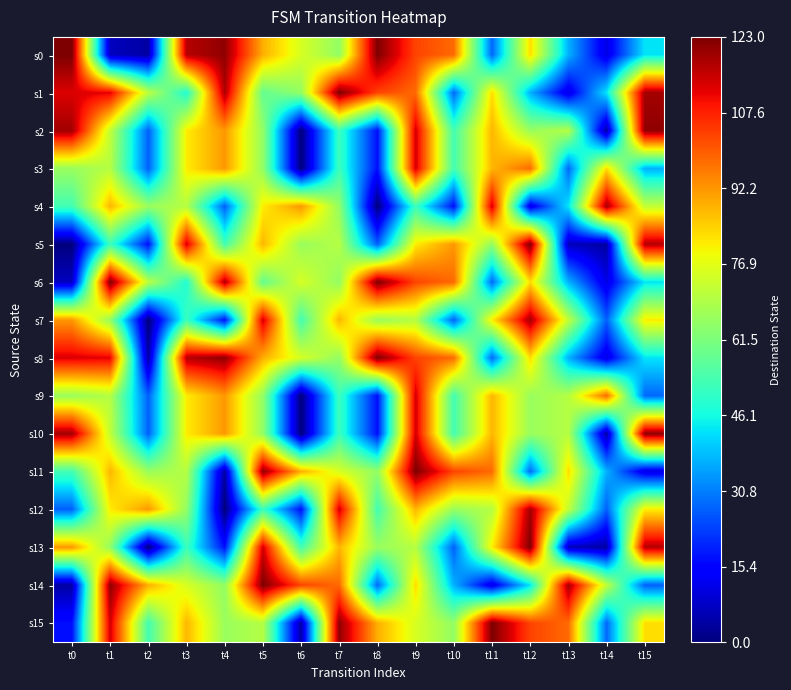

Reading left to right, list all the values displayed in this chart.

s0: t0=123	t1=7	t2=4	t3=117	t4=121	t5=89	t6=75	t7=65	t8=123	t9=103	t10=98	t11=28	t12=83	t13=37	t14=11	t15=43
s1: t0=113	t1=112	t2=71	t3=48	t4=118	t5=58	t6=65	t7=123	t8=103	t9=98	t10=28	t11=83	t12=37	t13=11	t14=43	t15=119
s2: t0=119	t1=72	t2=27	t3=81	t4=92	t5=65	t6=0	t7=52	t8=17	t9=114	t10=53	t11=88	t12=66	t13=70	t14=4	t15=121
s3: t0=66	t1=70	t2=27	t3=81	t4=92	t5=65	t6=0	t7=52	t8=17	t9=114	t10=53	t11=88	t12=98	t13=28	t14=83	t15=37
s4: t0=53	t1=88	t2=66	t3=70	t4=27	t5=81	t6=92	t7=65	t8=0	t9=52	t10=17	t11=114	t12=11	t13=43	t14=119	t15=72
s5: t0=0	t1=52	t2=17	t3=114	t4=53	t5=88	t6=66	t7=70	t8=27	t9=81	t10=92	t11=65	t12=123	t13=7	t14=4	t15=117
s6: t0=7	t1=123	t2=71	t3=48	t4=118	t5=58	t6=75	t7=65	t8=123	t9=103	t10=98	t11=28	t12=83	t13=37	t14=11	t15=43
s7: t0=92	t1=65	t2=0	t3=52	t4=17	t5=114	t6=53	t7=88	t8=66	t9=70	t10=27	t11=81	t12=119	t13=72	t14=27	t15=81
s8: t0=113	t1=112	t2=4	t3=117	t4=121	t5=89	t6=75	t7=65	t8=123	t9=103	t10=98	t11=28	t12=83	t13=37	t14=11	t15=43
s9: t0=66	t1=70	t2=27	t3=81	t4=92	t5=65	t6=0	t7=52	t8=17	t9=114	t10=53	t11=88	t12=66	t13=70	t14=98	t15=28
s10: t0=119	t1=72	t2=27	t3=81	t4=92	t5=65	t6=0	t7=52	t8=17	t9=114	t10=53	t11=88	t12=66	t13=70	t14=4	t15=121
s11: t0=53	t1=88	t2=66	t3=70	t4=4	t5=121	t6=89	t7=75	t8=65	t9=123	t10=103	t11=98	t12=28	t13=83	t14=37	t15=11
s12: t0=27	t1=81	t2=92	t3=65	t4=0	t5=52	t6=17	t7=114	t8=53	t9=88	t10=66	t11=70	t12=119	t13=72	t14=27	t15=81
s13: t0=92	t1=65	t2=0	t3=52	t4=17	t5=114	t6=53	t7=88	t8=66	t9=70	t10=27	t11=81	t12=123	t13=7	t14=4	t15=117
s14: t0=4	t1=121	t2=89	t3=75	t4=65	t5=123	t6=103	t7=98	t8=28	t9=83	t10=37	t11=11	t12=43	t13=119	t14=72	t15=27
s15: t0=17	t1=114	t2=53	t3=88	t4=66	t5=70	t6=4	t7=121	t8=89	t9=75	t10=65	t11=123	t12=103	t13=98	t14=28	t15=83